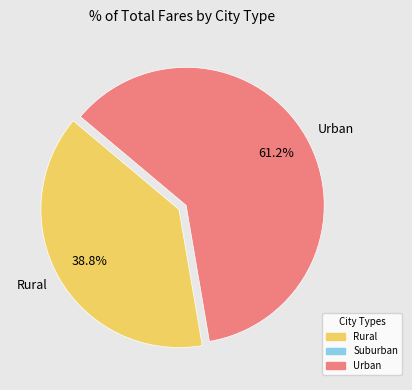

What is the ratio of the value at Urban to the value at Rural?

1.6